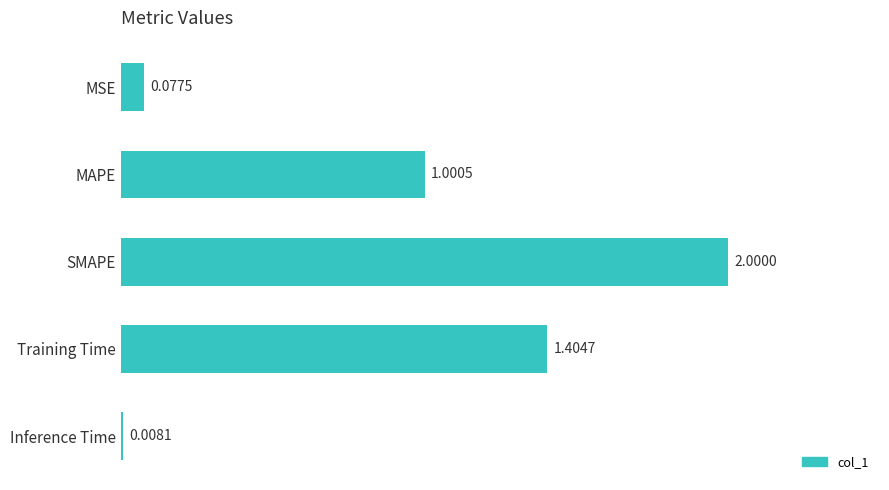

What is the difference between the maximum and minimum values?

2.0